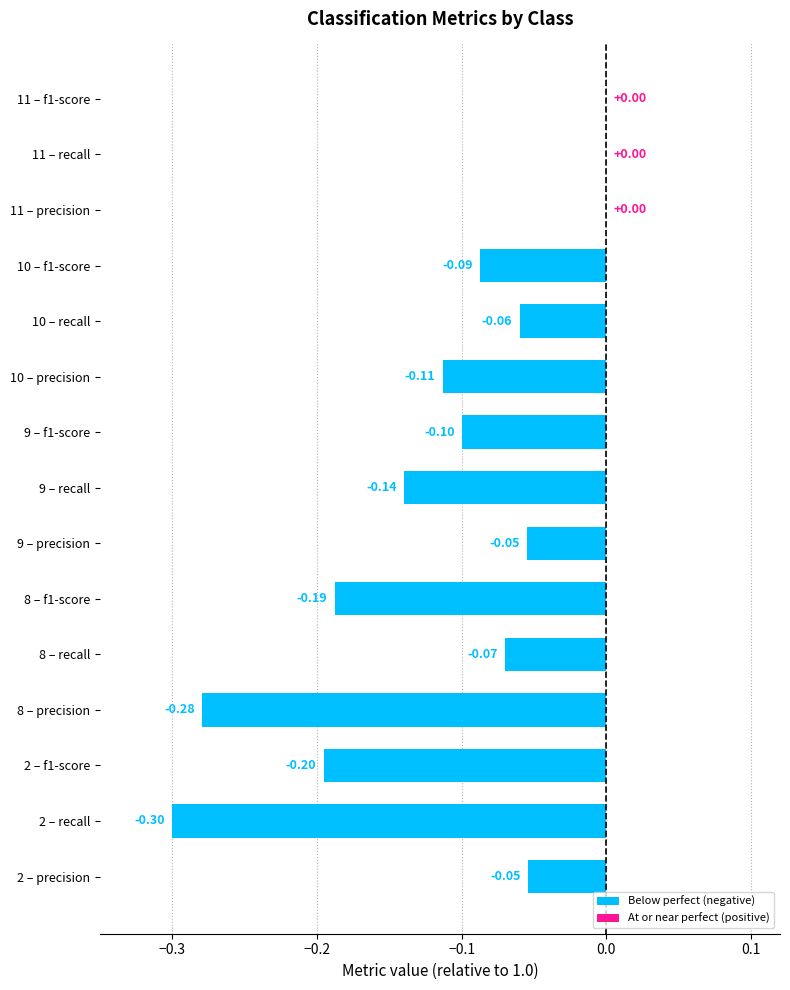

What is the change in value from 8 – f1-score to 11 – recall?

+0.2